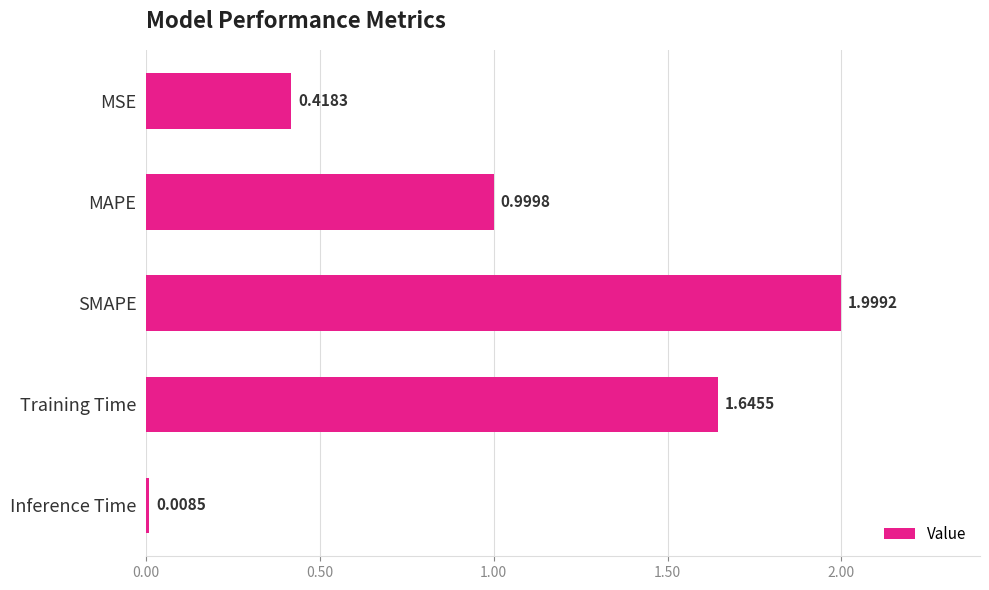

What is the label of the 2nd bar from the top?

MAPE